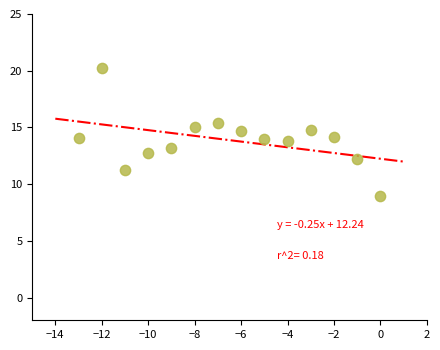

What is the range of X values (max minus min)?

13.0